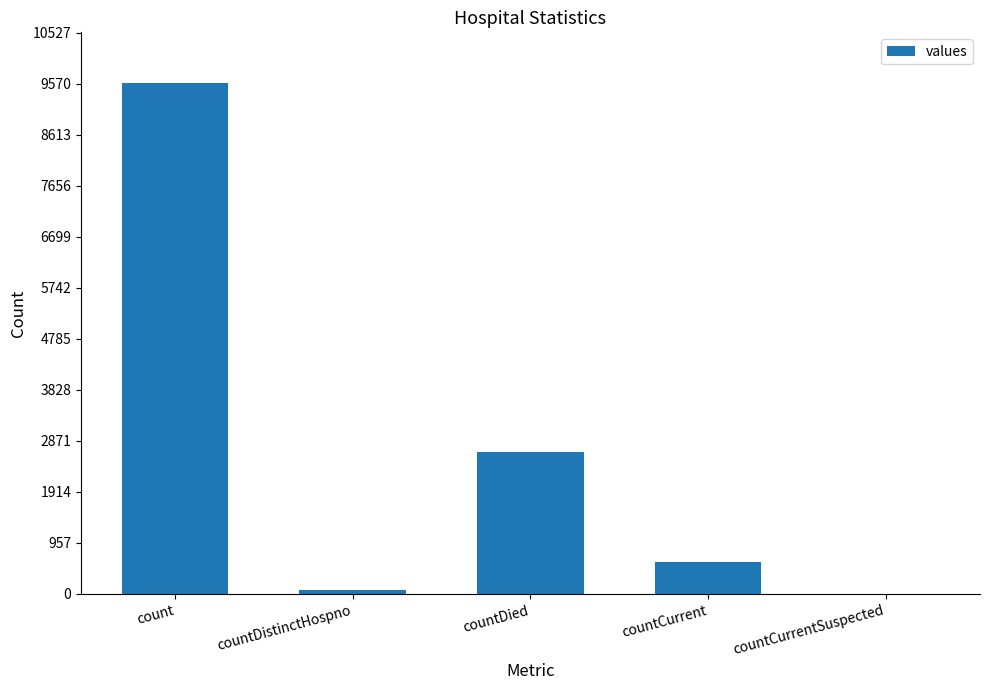

How many distinct data groups are displayed?

1